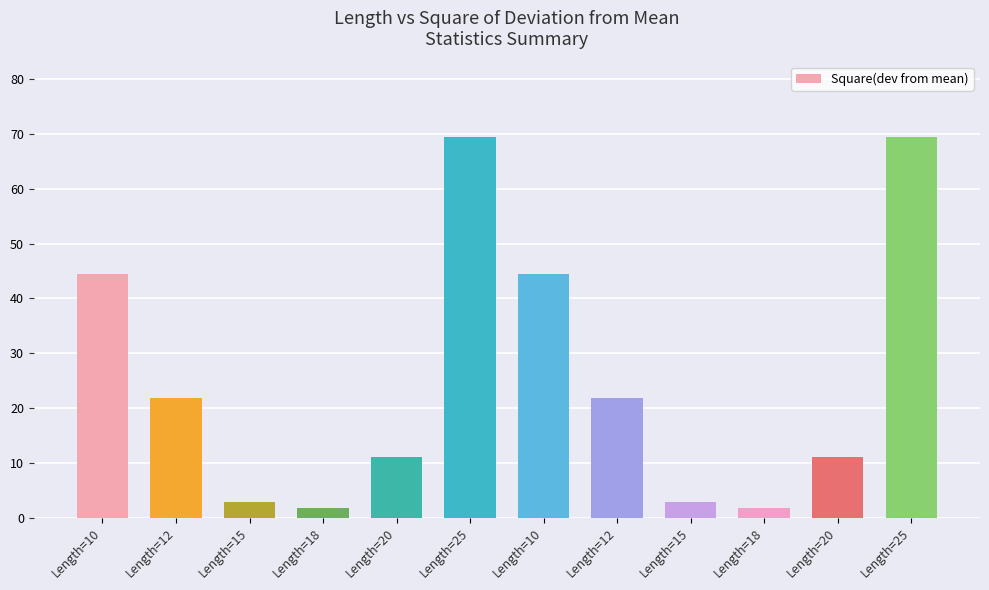

Is it true that the value at Length=18 is 1.8?

True